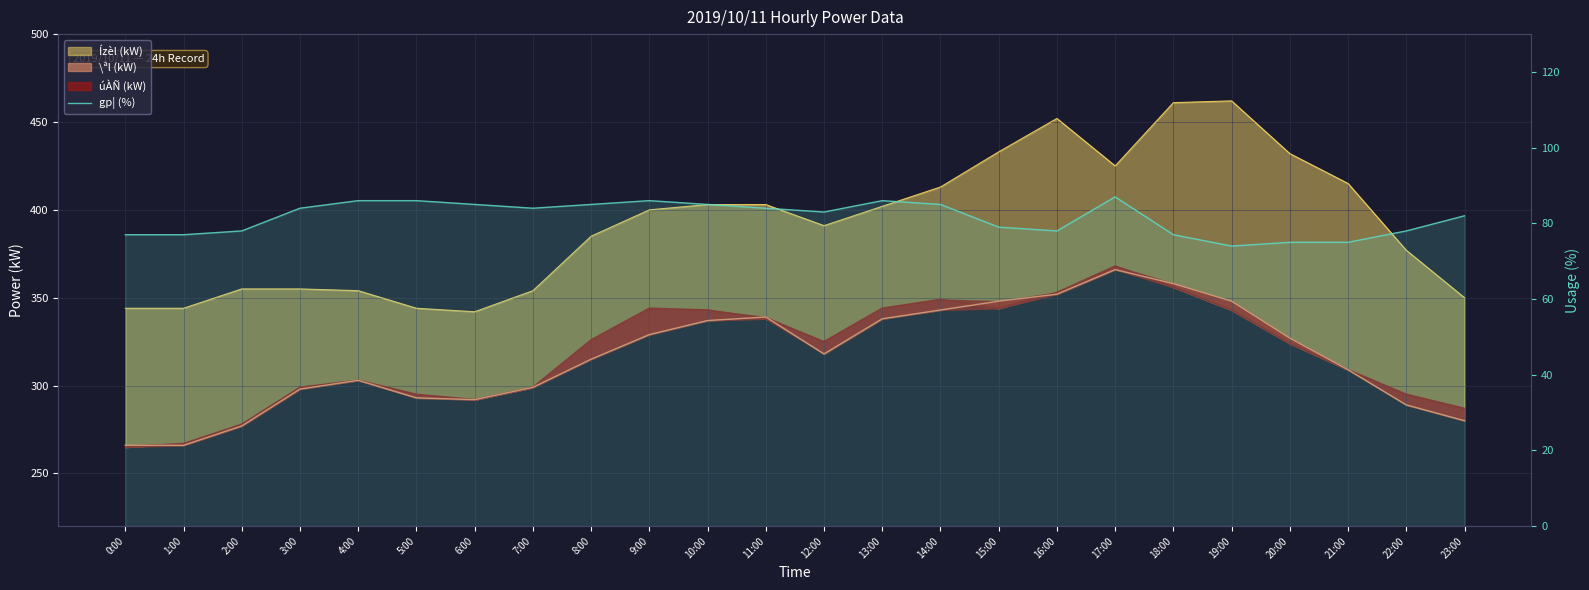

True or false: there are more than 2 points higher than both neighbors.

True